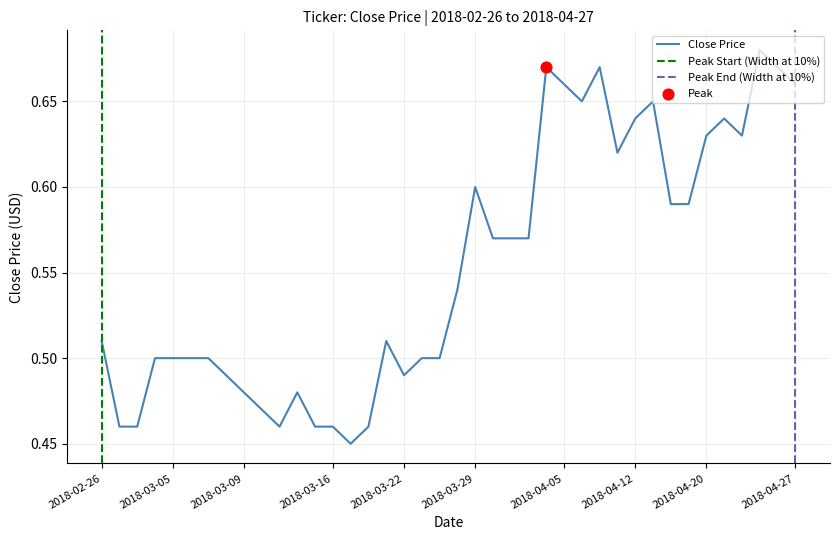

What is the change in value from 2018-03-05 to 2018-04-05?

+0.2